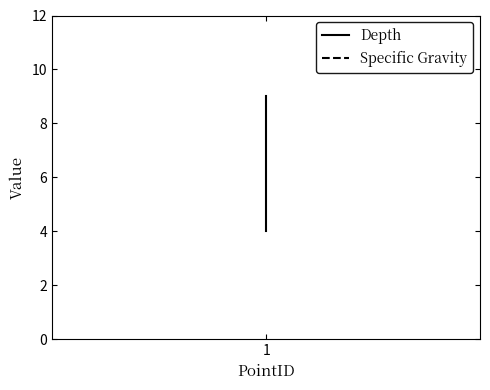

List the series in order of their peak value, highest first.

Depth, Specific Gravity